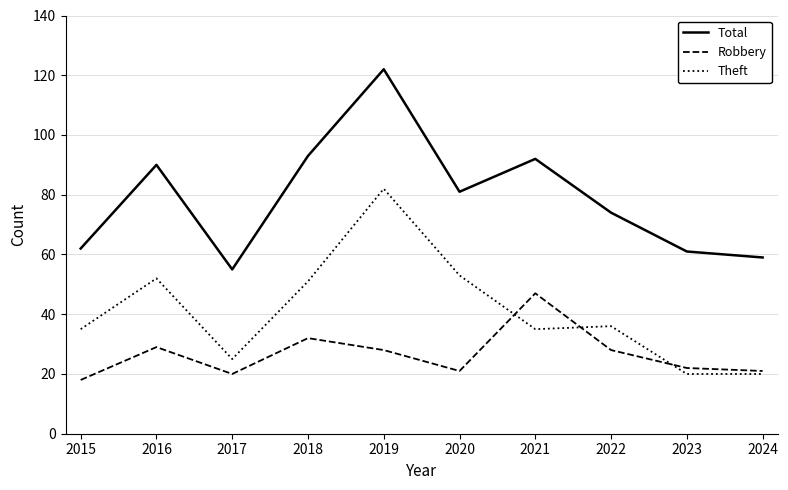

At 2019, list the series in order from smallest to largest.

Robbery, Theft, Total